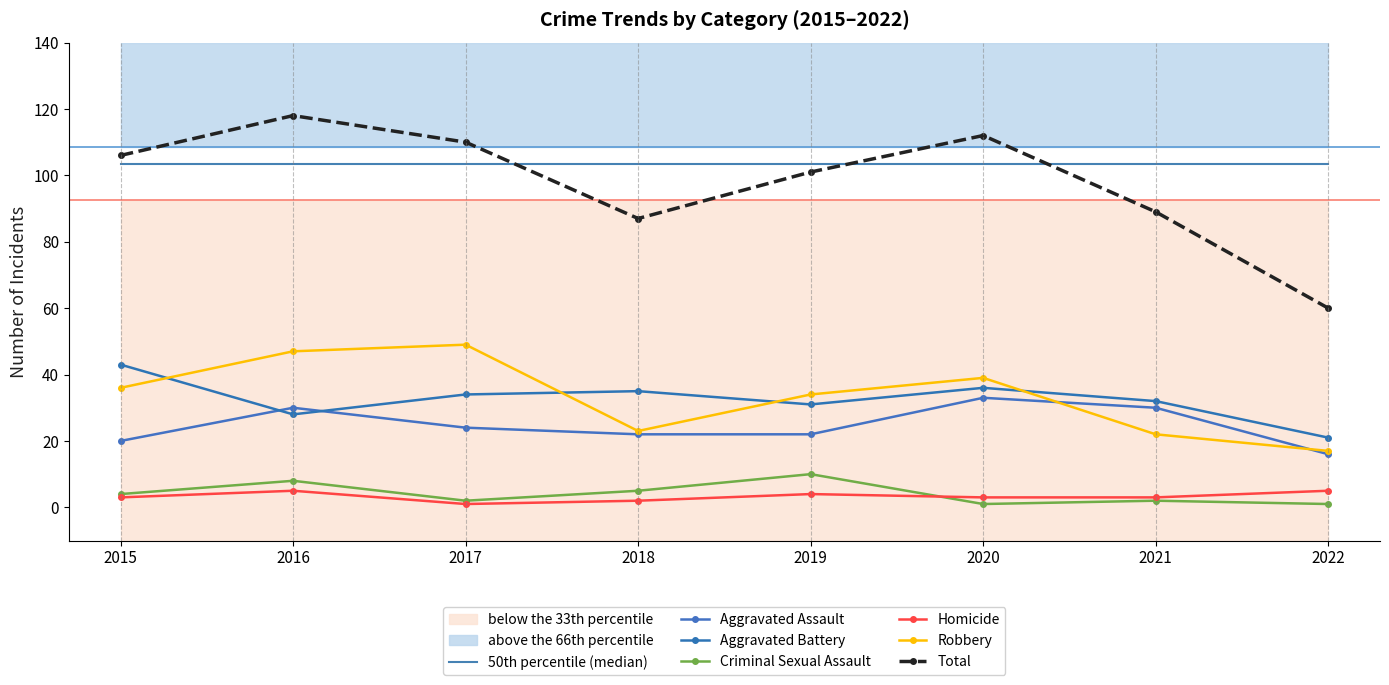

At how many categories does at least one series exceed 117?

1